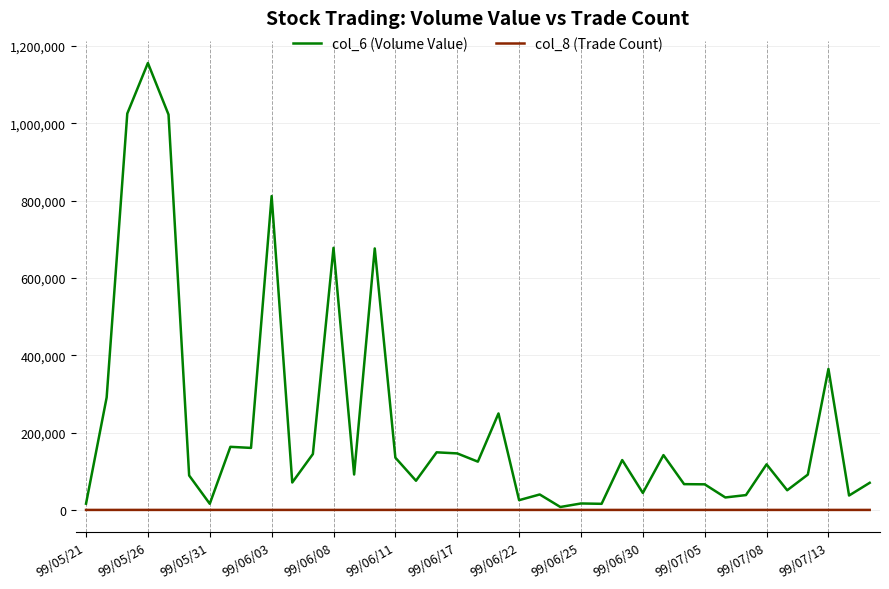

Which series has the largest total across all categories?

col_6 (Volume Value)